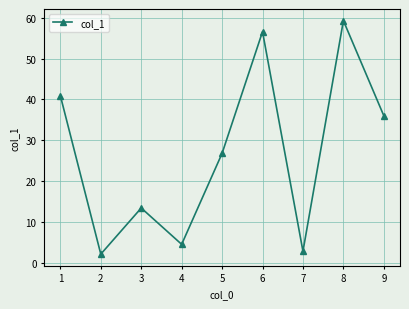

At which category does the data reach its first local valley?

2